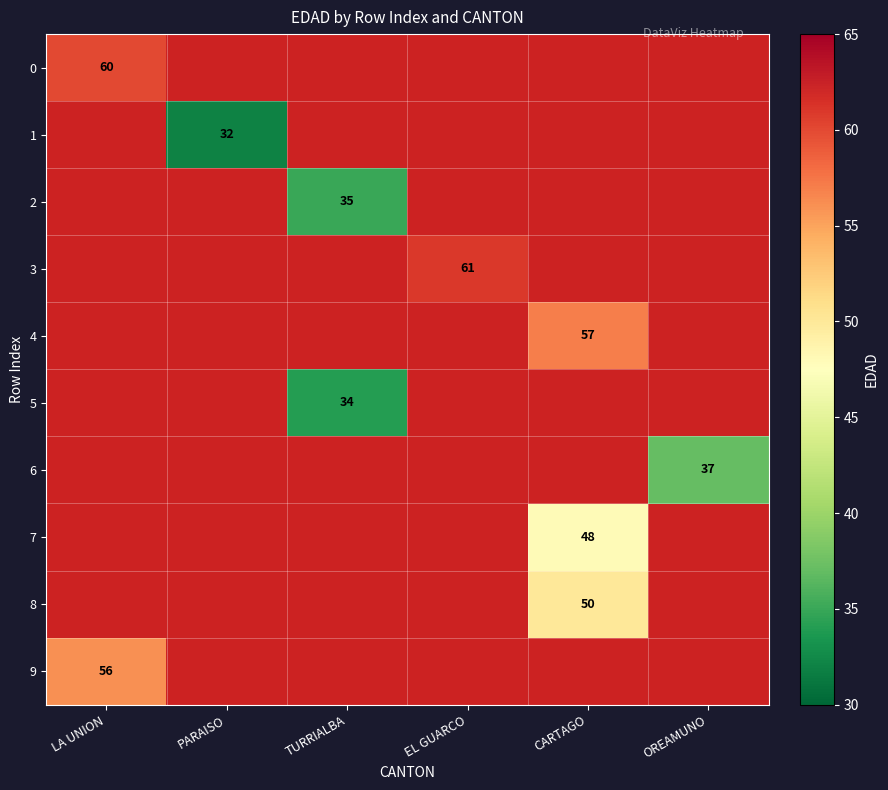

The 4 series shows 57 at CARTAGO. True or false?

True